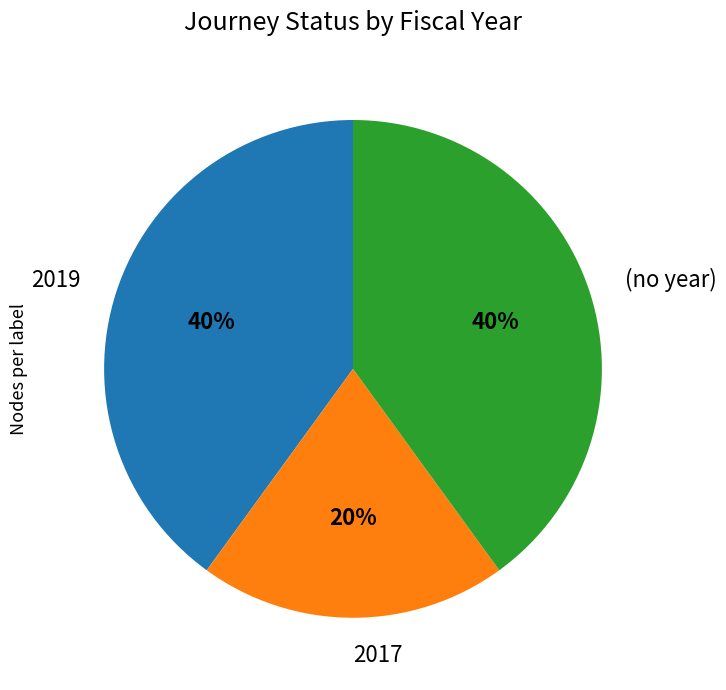

To the nearest percent, what is the average slice percentage?

33%